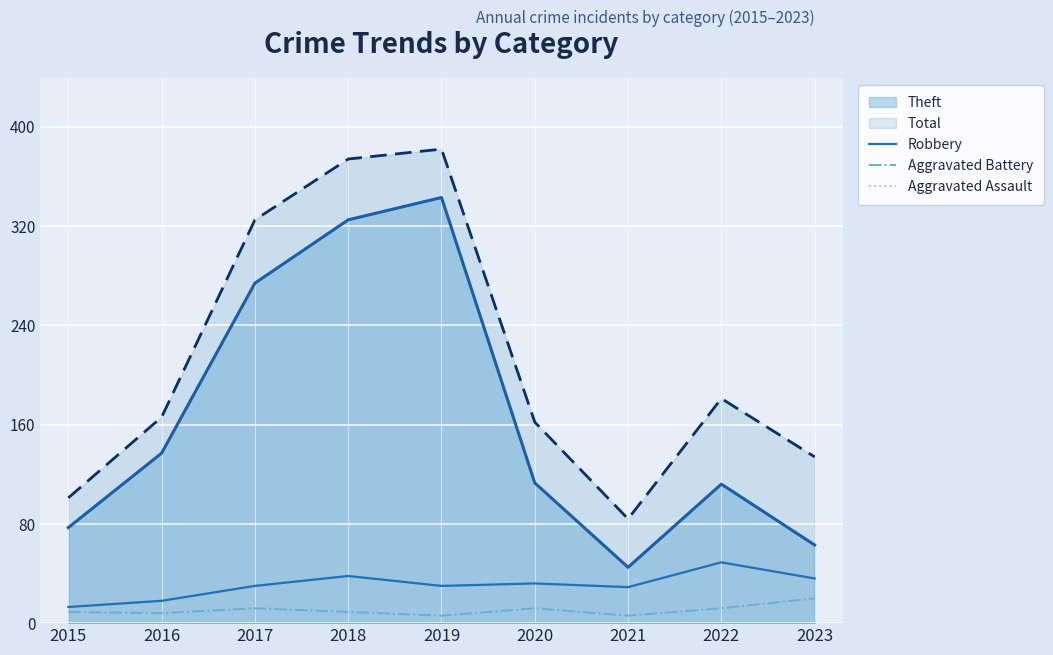

At which label is Robbery closest to 31?

2017